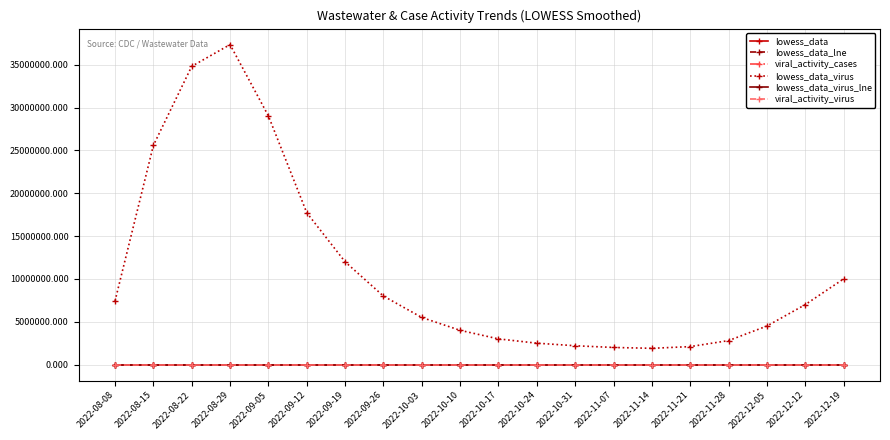

At how many categories does at least one series exceed 24805134?

4